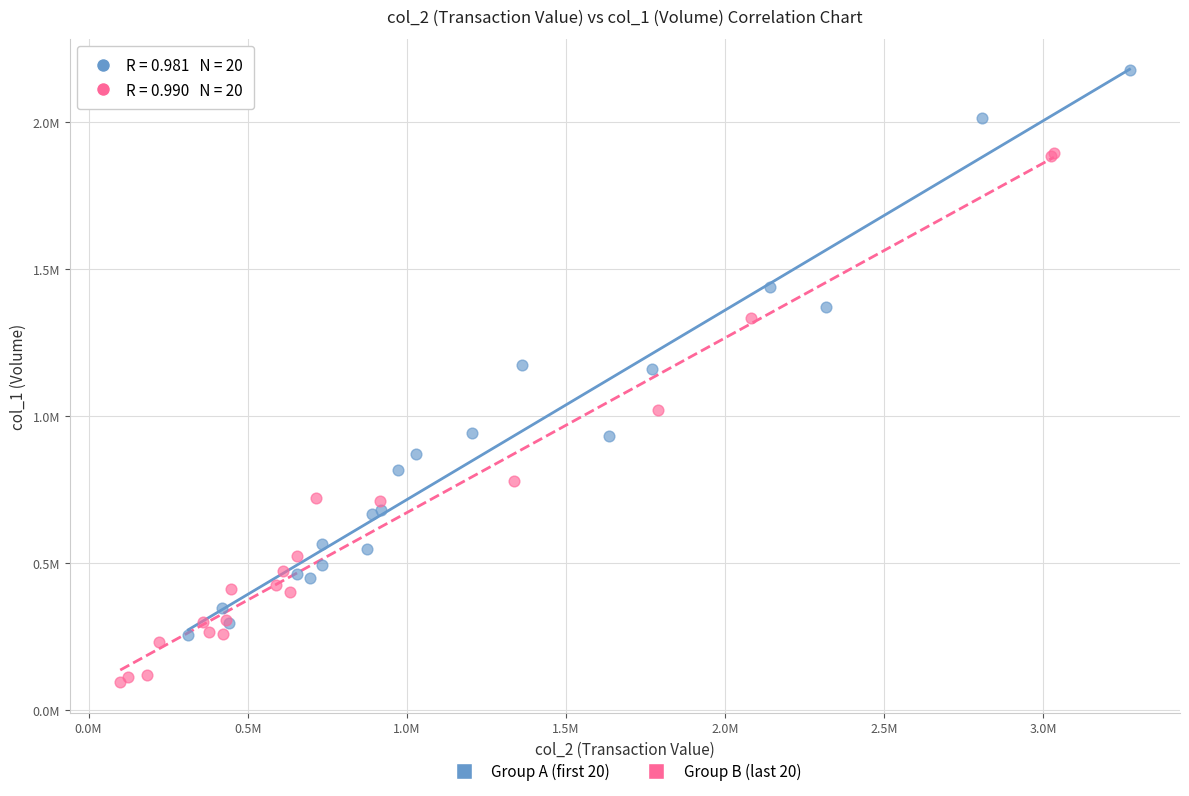

What are all the series names shown in the legend?

Group A (first 20), Group B (last 20)